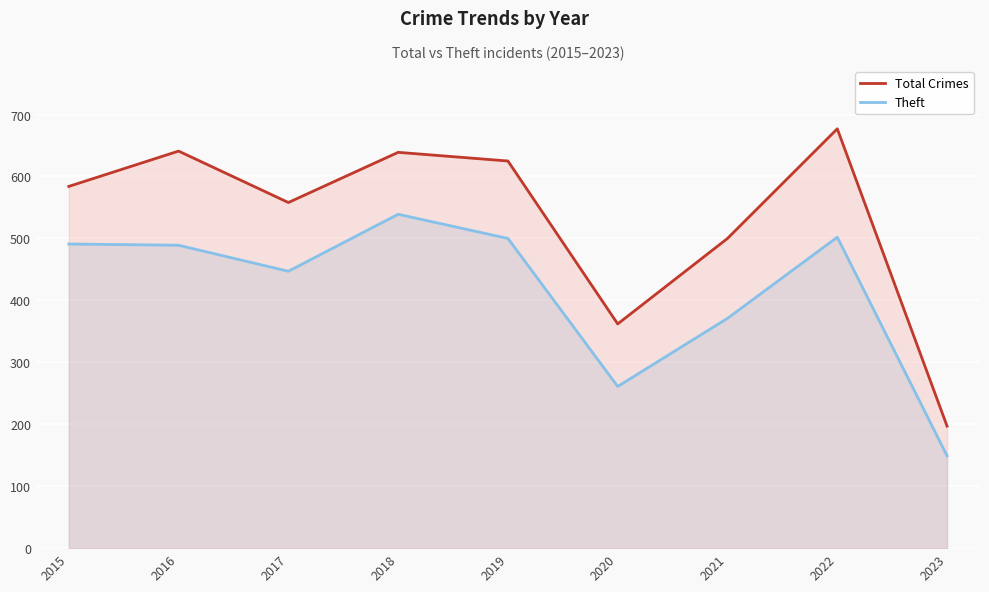

Count the number of categories in the chart.

9